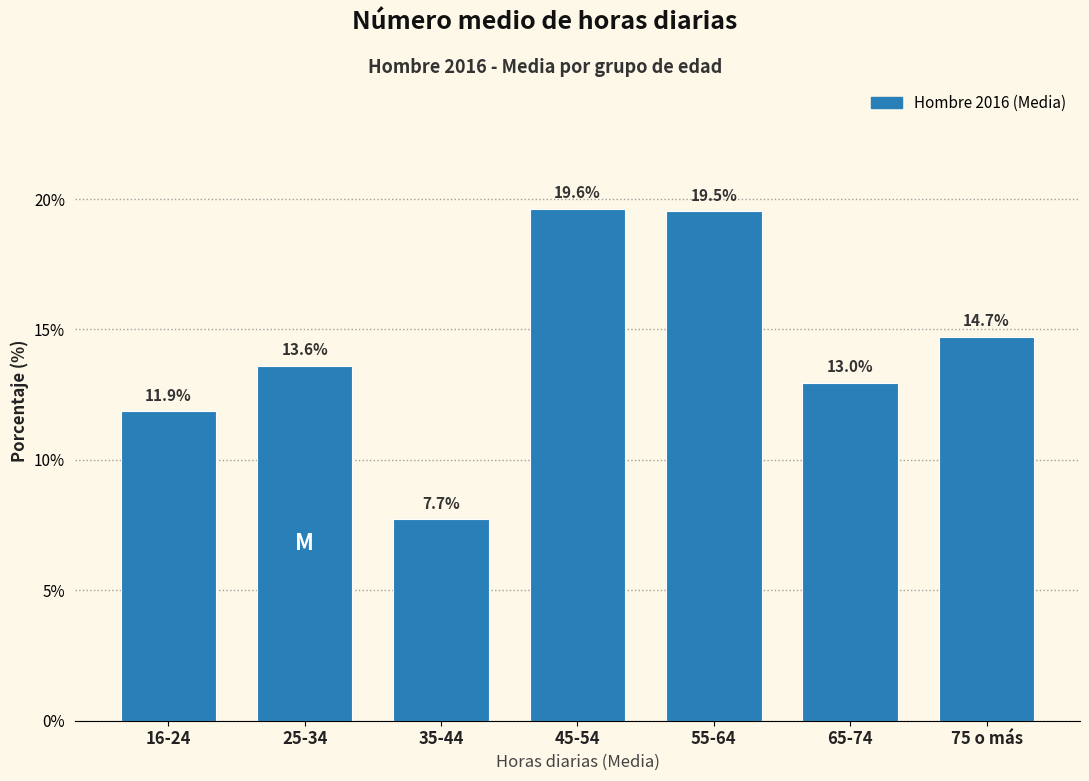

Reading left to right, transcribe all the data shown in this chart.

11.9	13.6	7.7	19.6	19.5	13.0	14.7